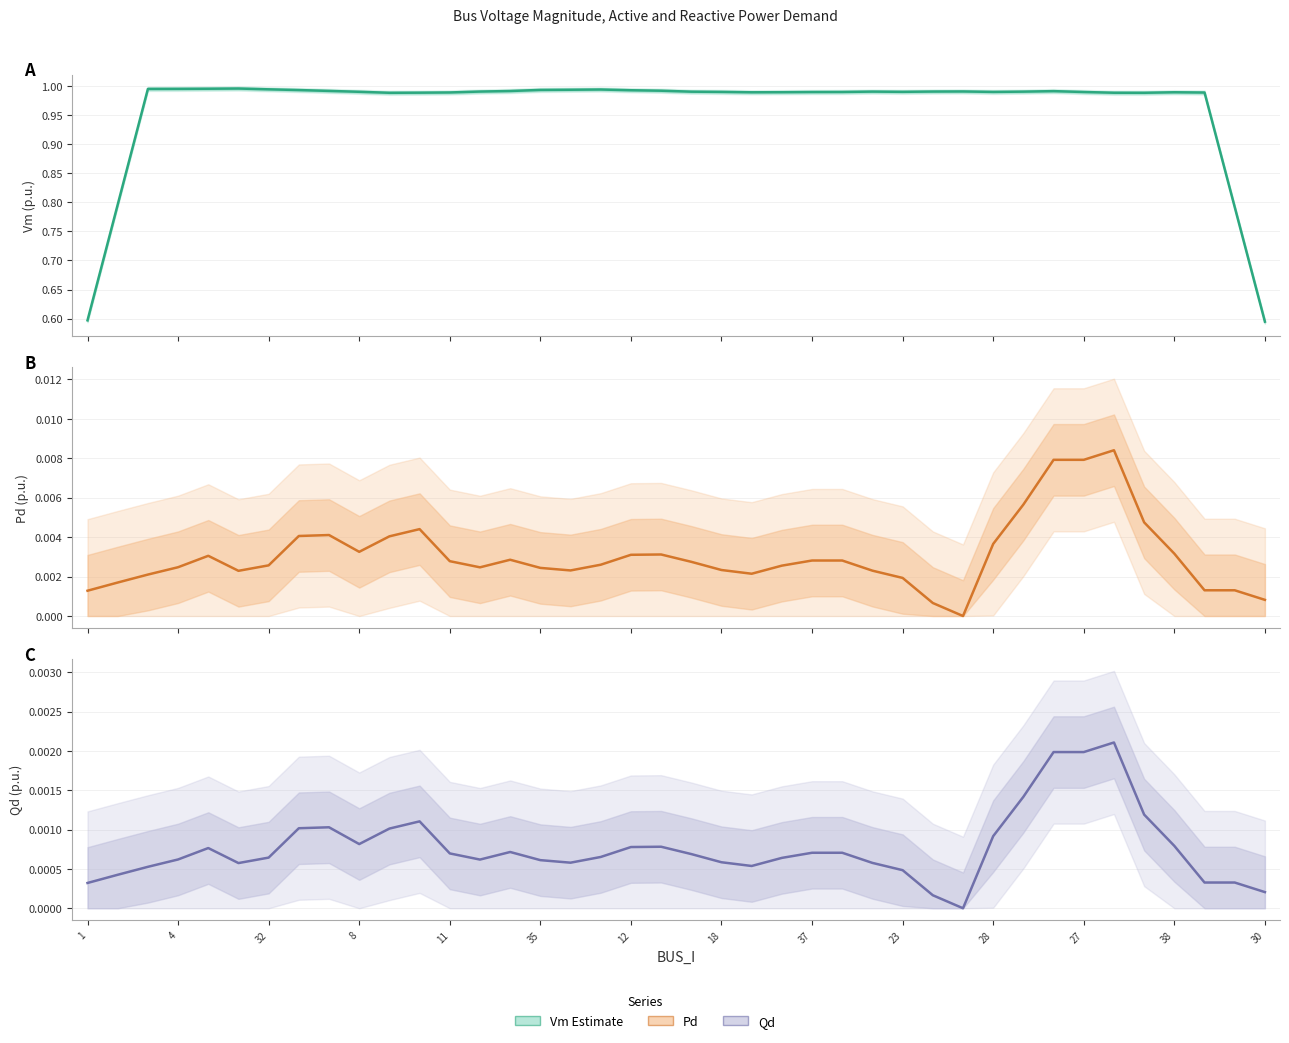

Is it true that Vm equals 1.0 at 32?

True